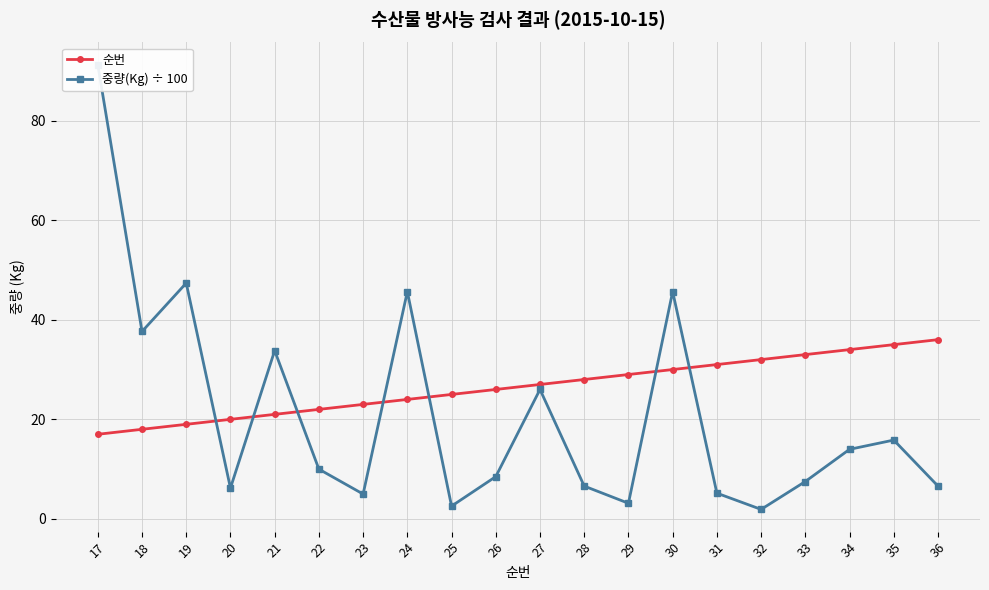

Where is 중량(Kg) ÷ 100 nearest to the value 46?

24